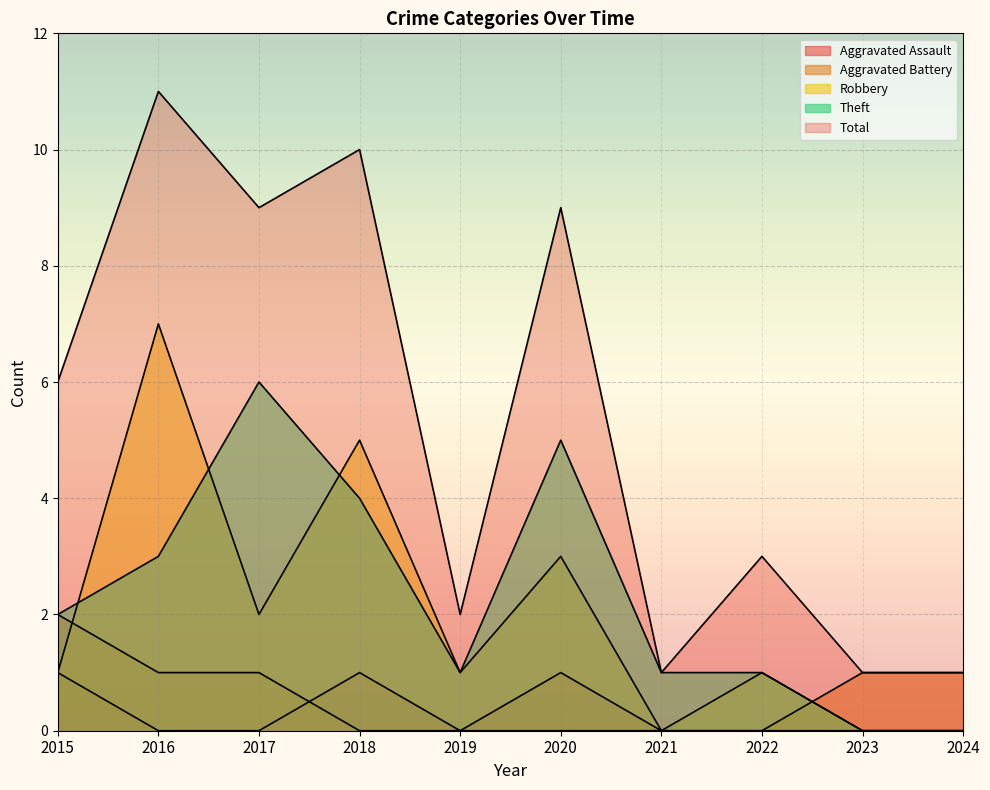

True or false: Aggravated Assault and Theft intersect in this chart.

False